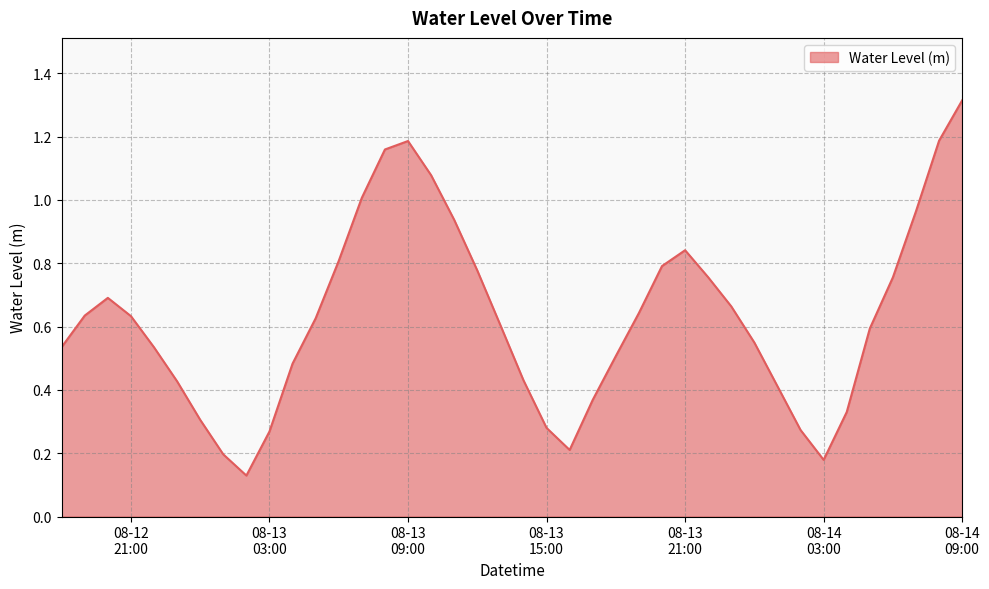

What is the greatest value displayed?

1.3